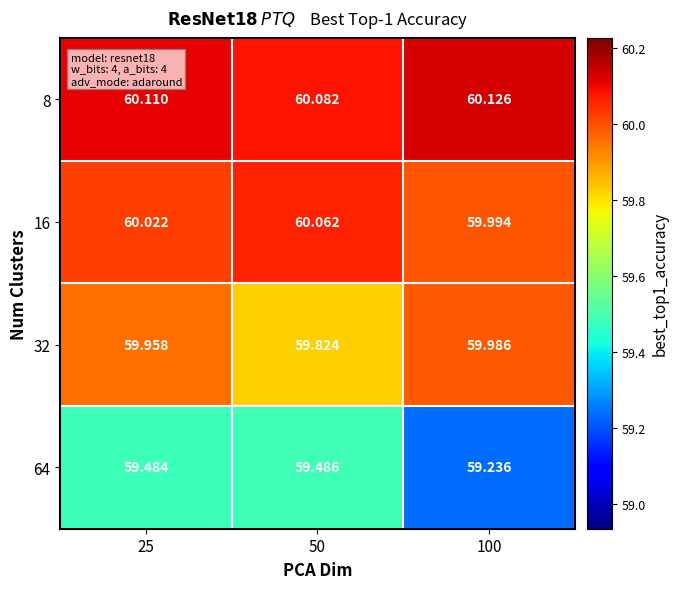

Reading left to right, extract all data points from this chart.

8: 25=60.1	50=60.1	100=60.1
16: 25=60.0	50=60.1	100=60.0
32: 25=60.0	50=59.8	100=60.0
64: 25=59.5	50=59.5	100=59.2